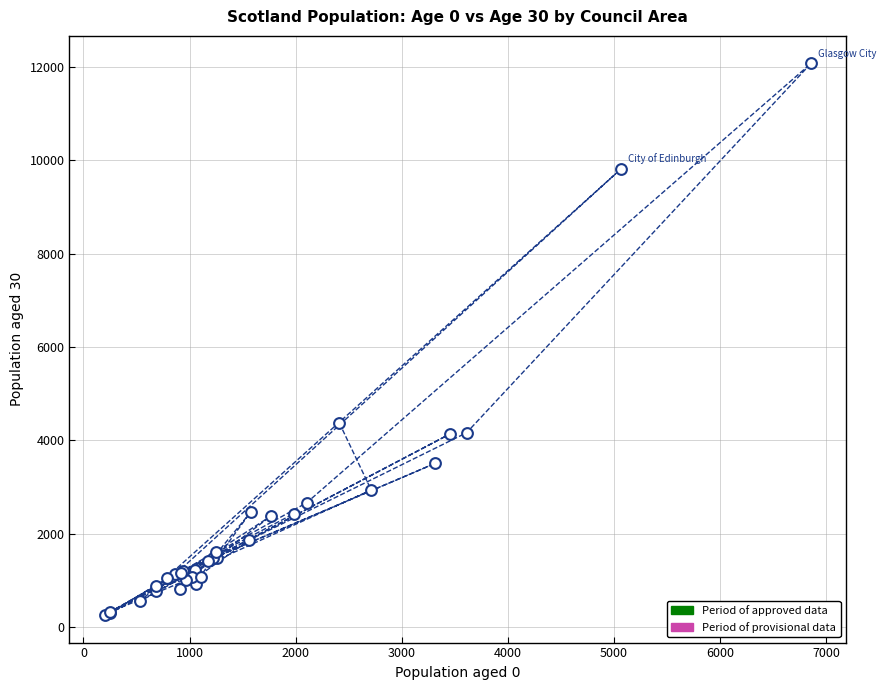

What Y value in the scatter plot is closest to 6168?

4374